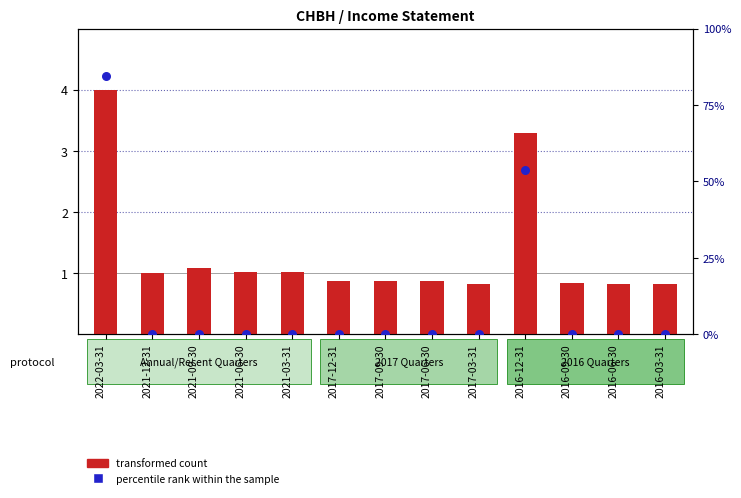

At which category is the sum across all series the highest?

2022-03-31